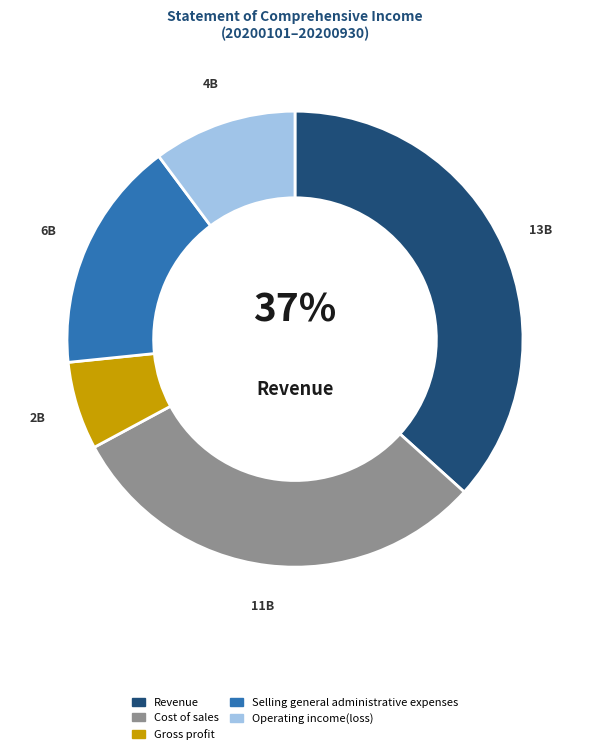

Is the sum of Operating income(loss) and Cost of sales greater than half?

No